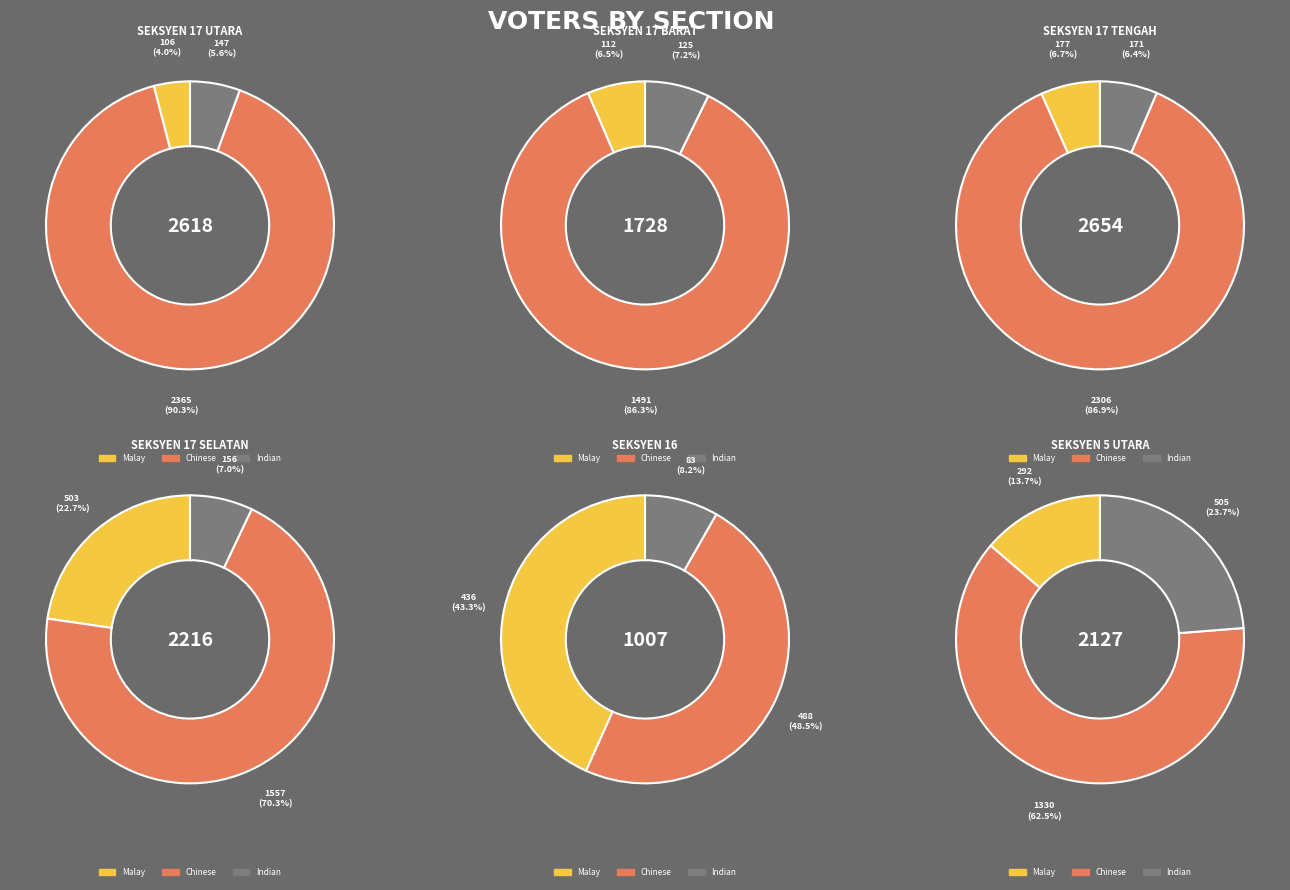

What is the difference between the highest and lowest values at SEKSYEN 17 BARAT?

1379